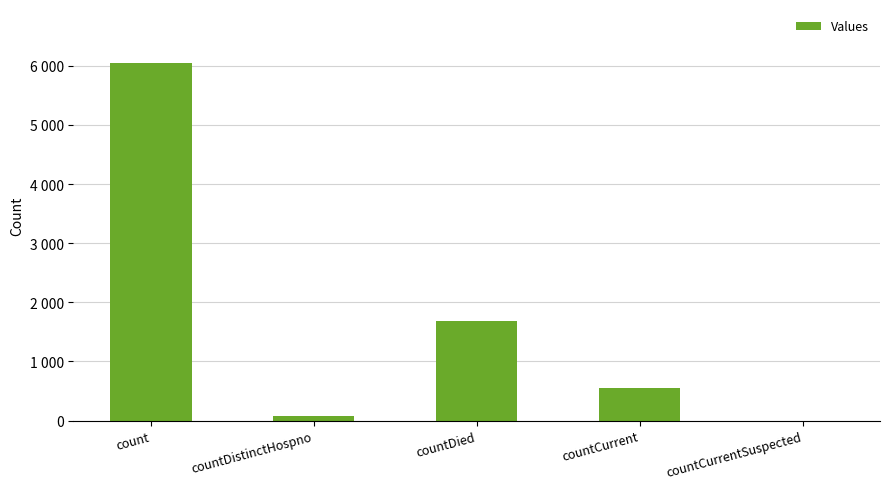

What is the average value?

1673